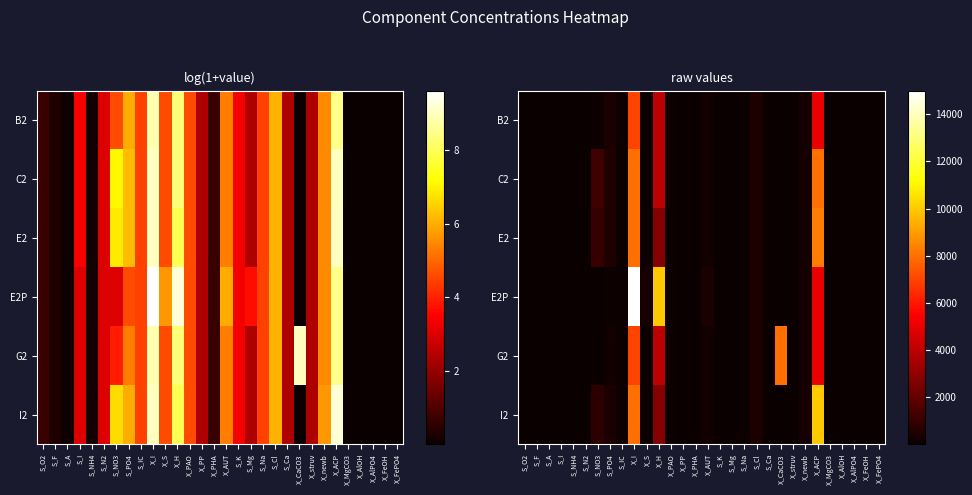

What is the total value across all series at S_NH4?

1.2